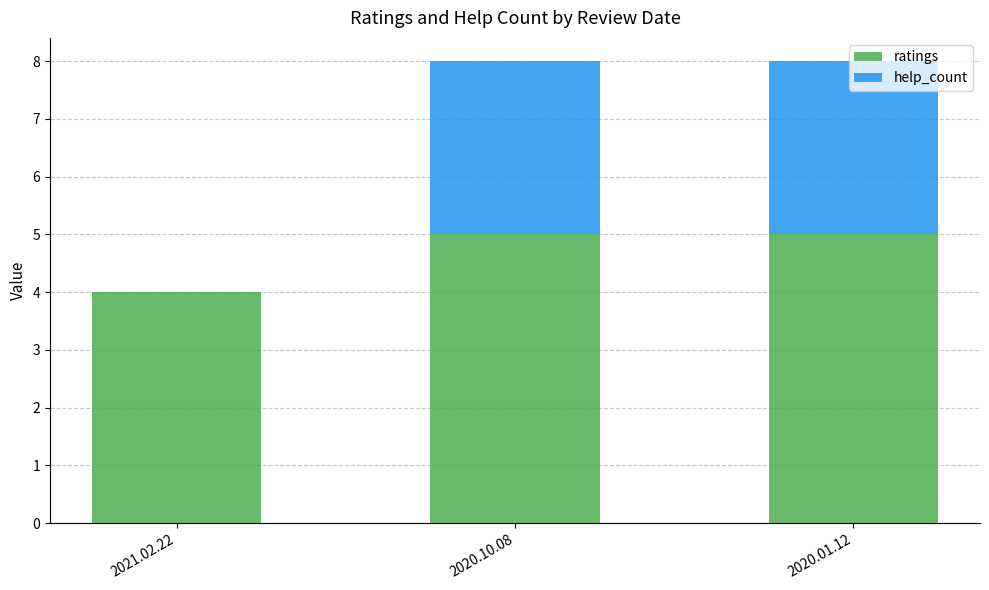

What is the sum of the ratings values at 2020.10.08 and 2020.01.12?

10